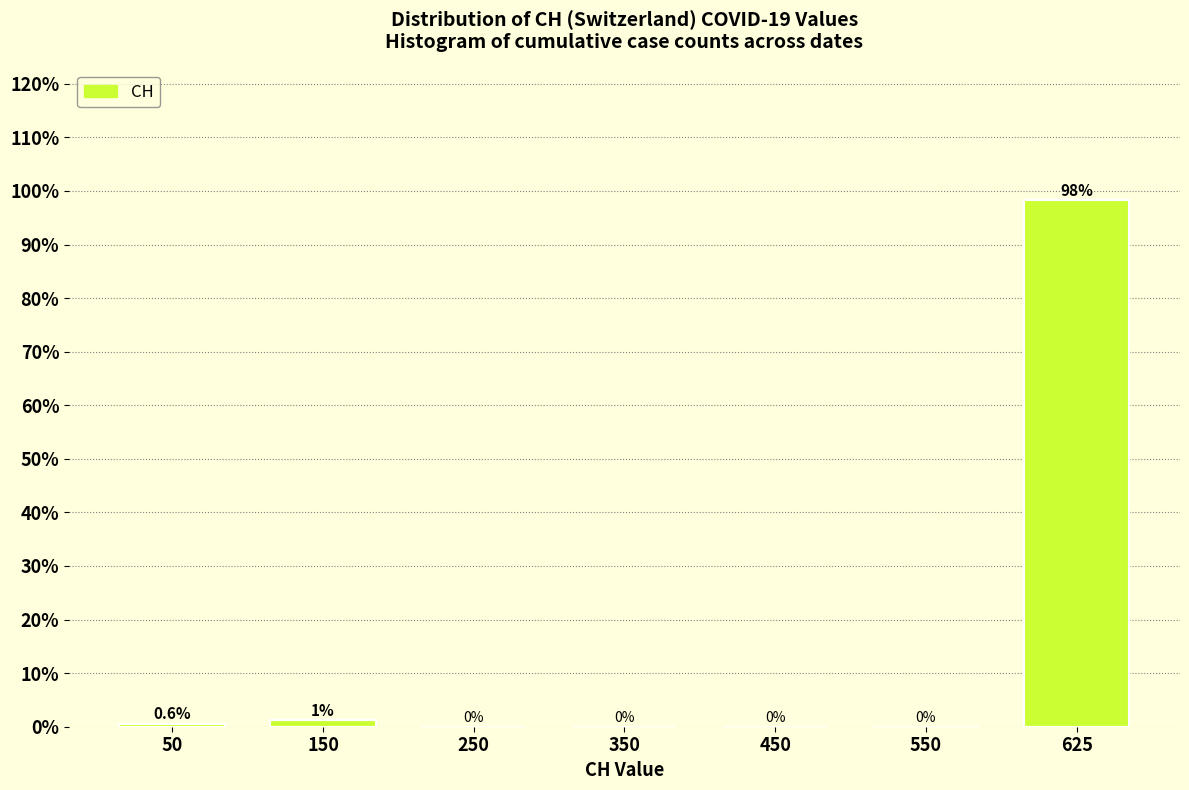

Which has a higher value, 50 or 550?

50